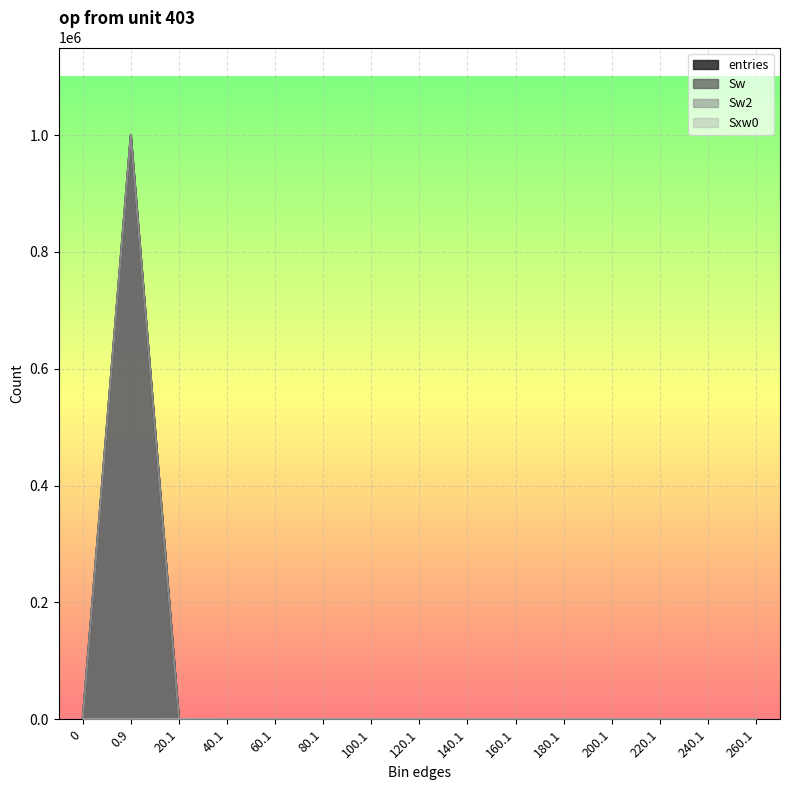

What is the label of the 11th point from the right?

60.1